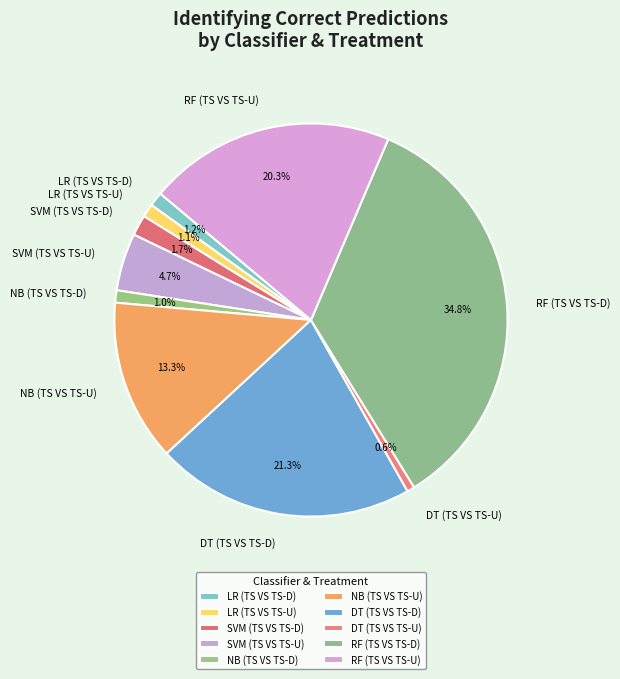

Is it true that RF (TS VS TS-D) is 35% of the pie?

True